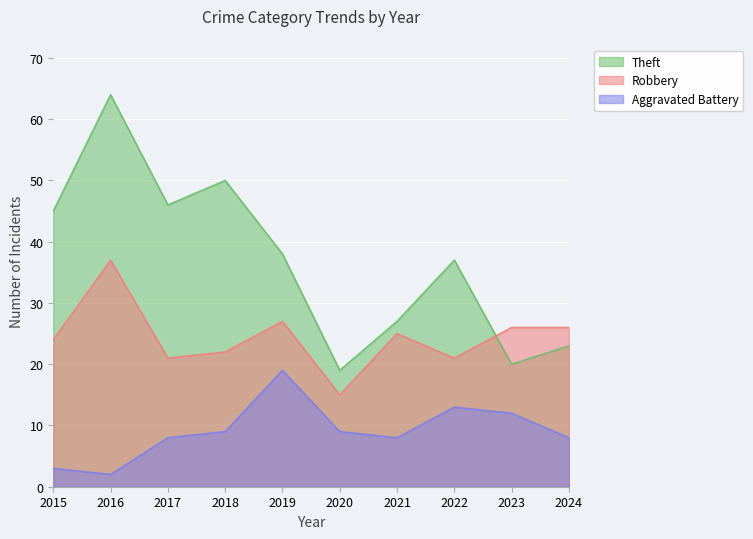

True or false: Aggravated Battery and Theft intersect in this chart.

False